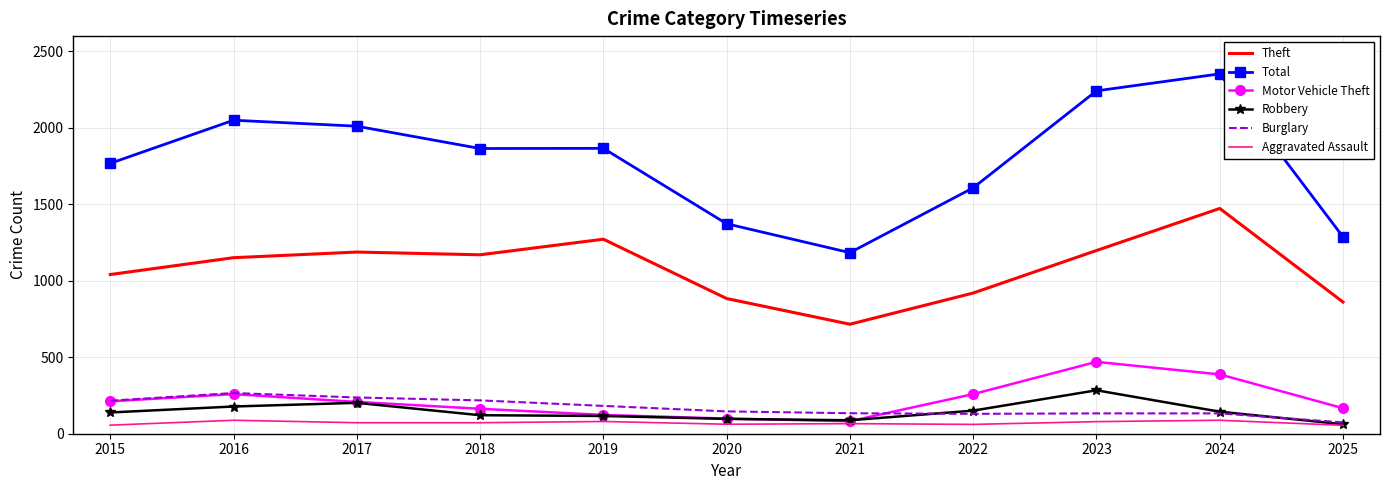

Which series has the widest spread of values?

Total